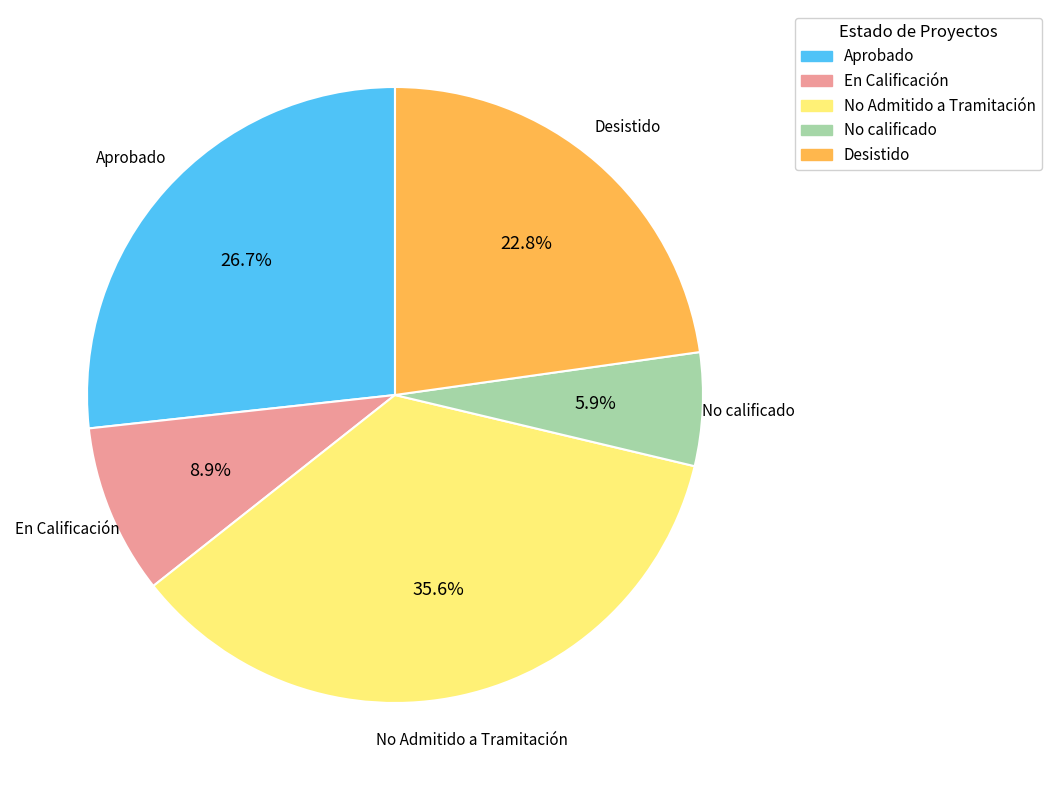

Is it true that No Admitido a Tramitación is 45% of the pie?

False